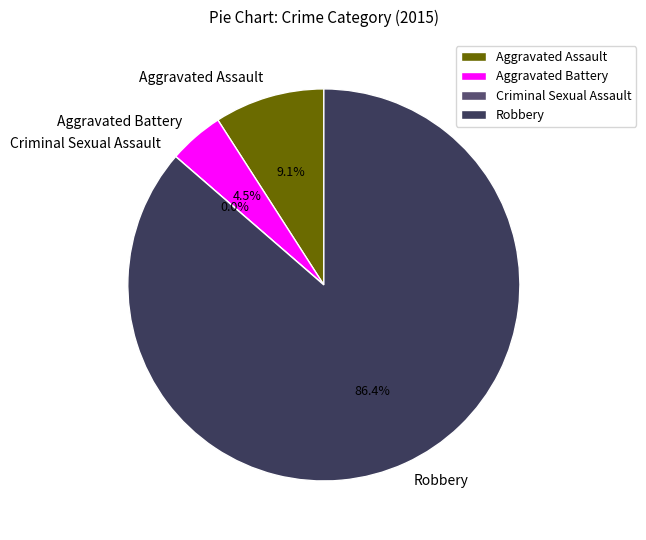

Which slice is the smallest?

Criminal Sexual Assault